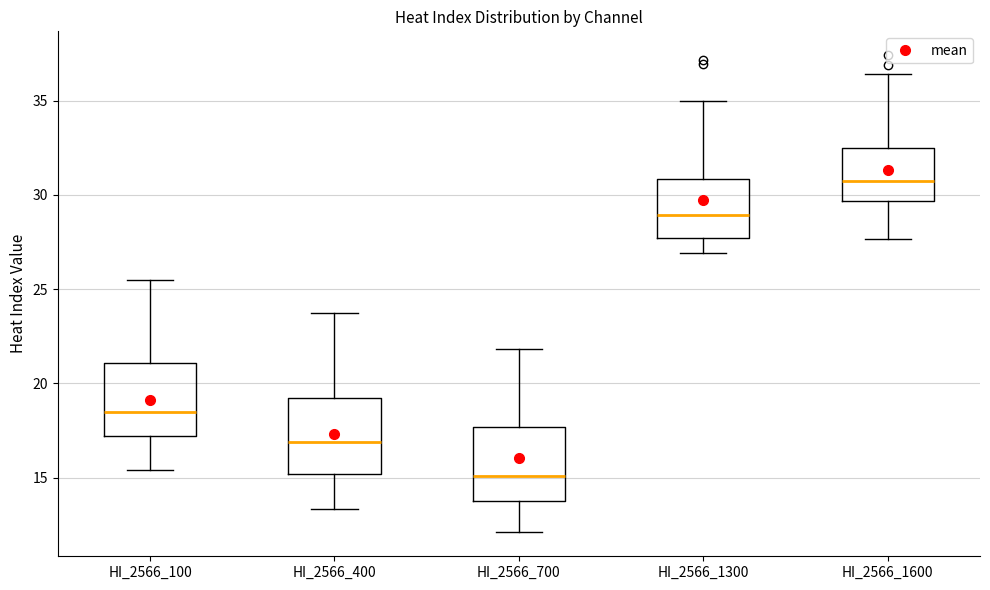

Reading left to right, transcribe this box plot: for each box, give where its median line is, the range the box spans, and where its two whiskers end, as read against the y-axis. The values are not printed on the chart, so give them approximately, as read against the axis.

HI_2566_100: median 18.5, box 17.0 to 21.0, whiskers 15.5 to 25.5
HI_2566_400: median 17.0, box 15.0 to 19.0, whiskers 13.5 to 23.5
HI_2566_700: median 15.0, box 14.0 to 17.5, whiskers 12.0 to 22.0
HI_2566_1300: median 29.0, box 27.5 to 31.0, whiskers 27.0 to 35.0
HI_2566_1600: median 30.5, box 29.5 to 32.5, whiskers 27.5 to 36.5